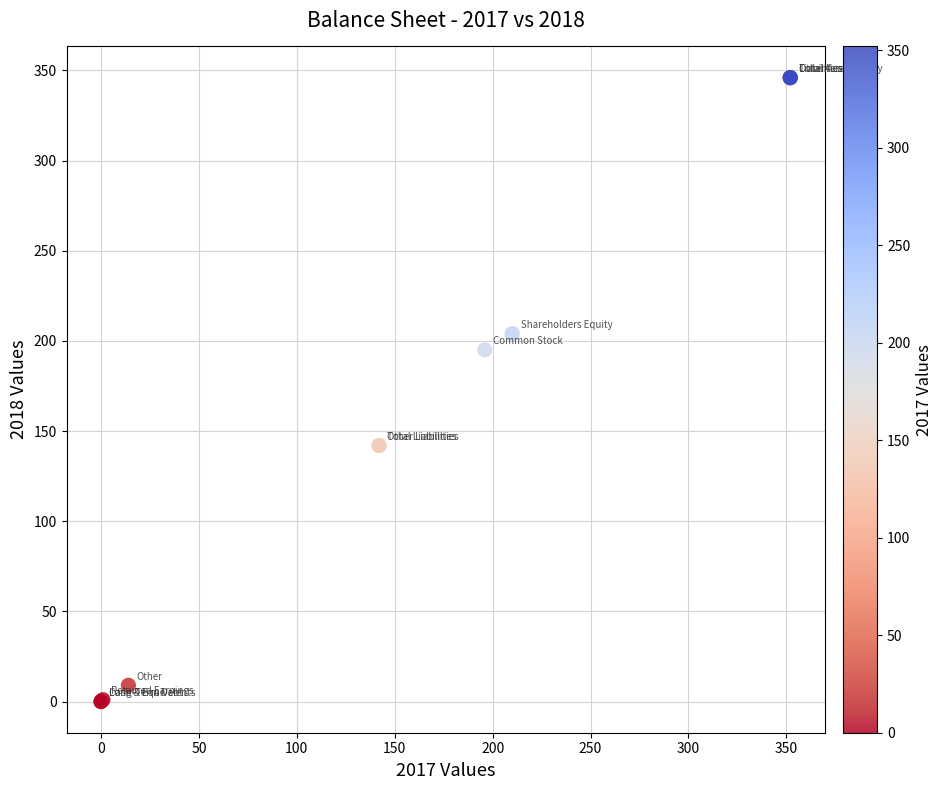

What Y value in the scatter plot is closest to 173?

195